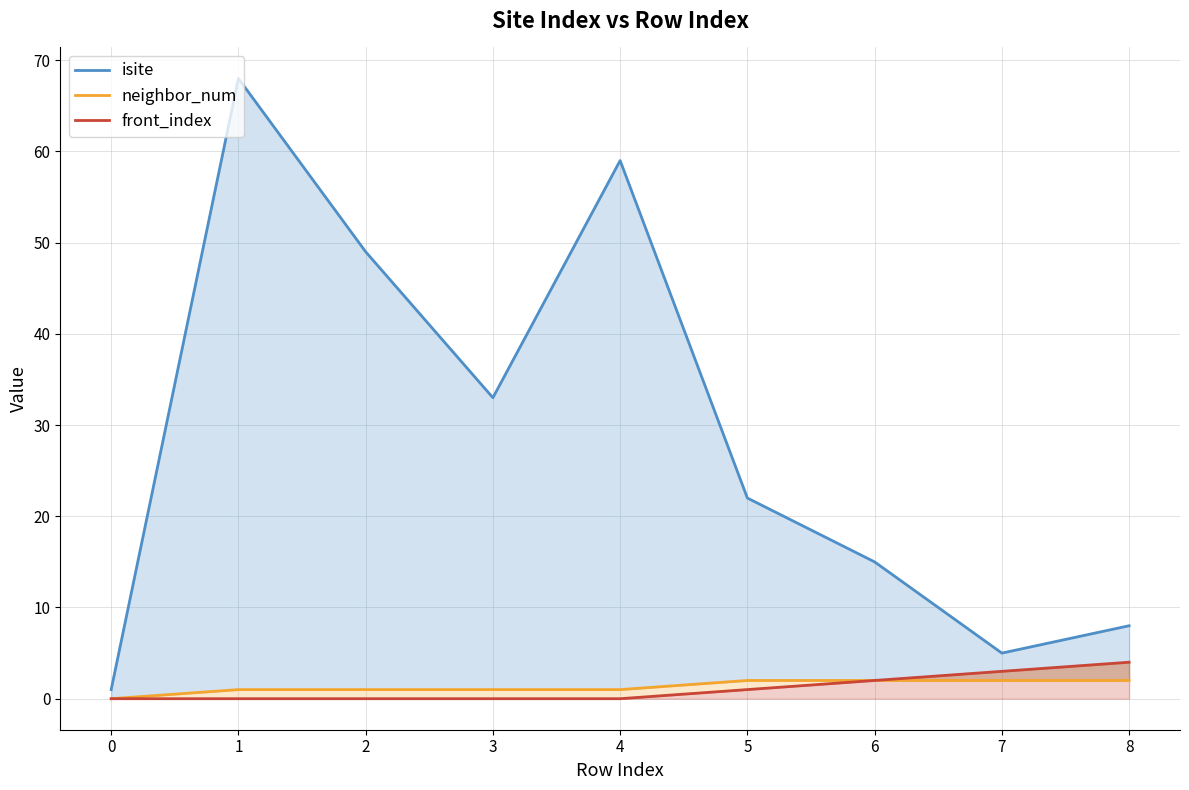

True or false: front_index has more than 2 interior local peaks.

False